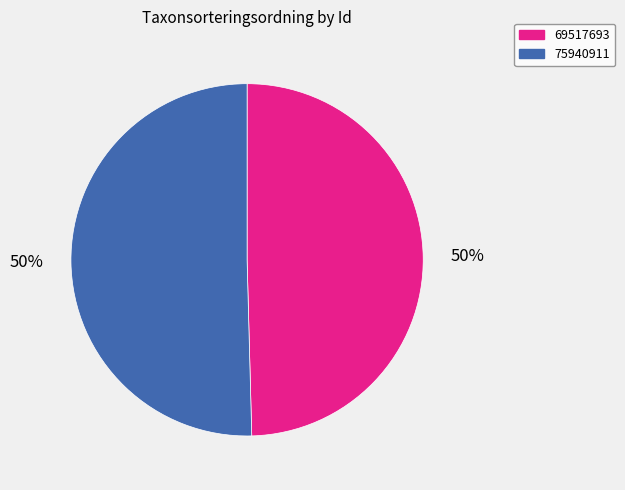

Which category has the smallest portion of the pie?

69517693